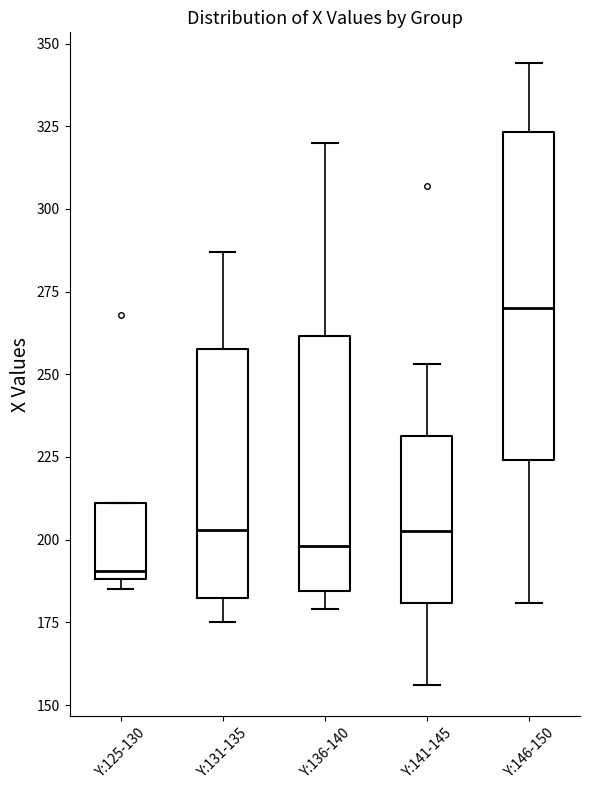

Which box is the tallest, from its lower edge to its upper edge?

Y:146-150